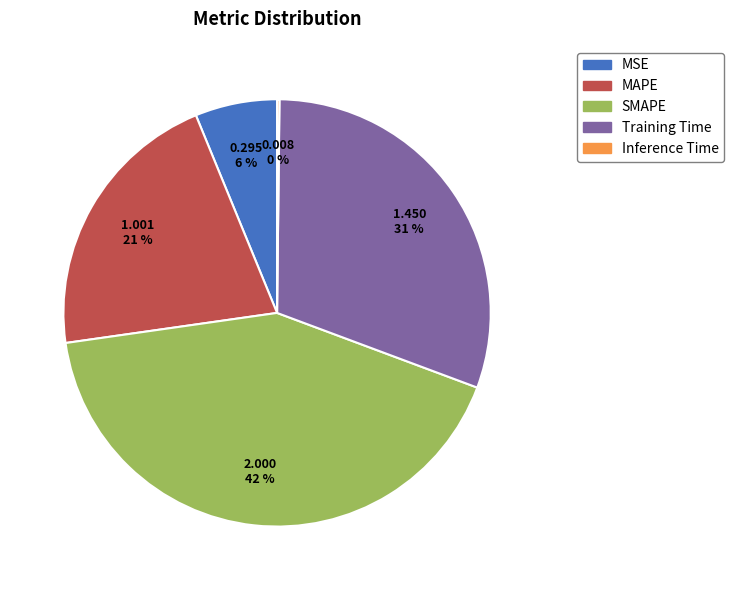

Which has a higher value, MSE or SMAPE?

SMAPE